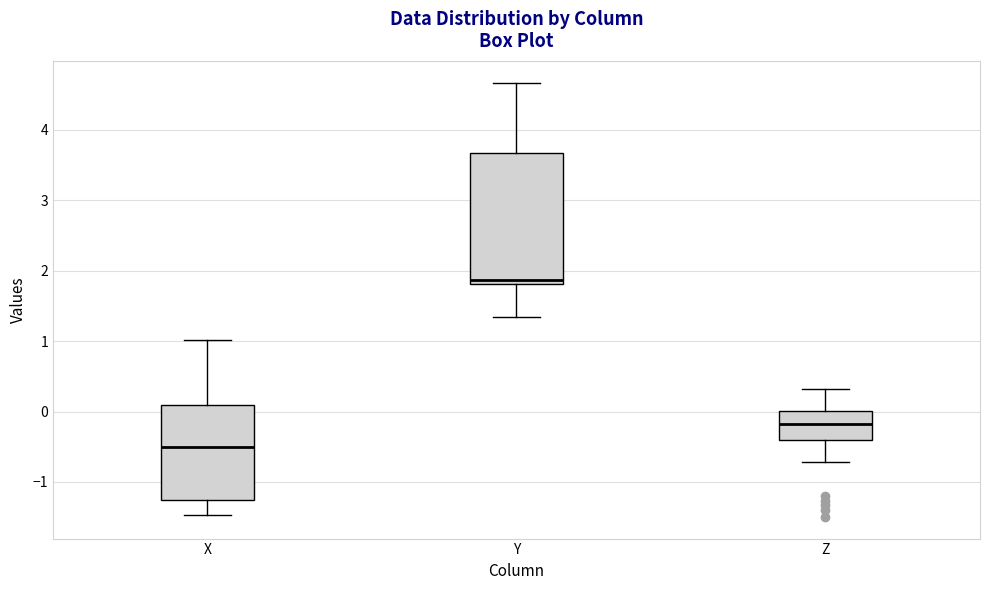

Reading left to right, read every box against the y-axis: the position of its median line, the range the box covers, and the ends of its whiskers. The values are not printed on the chart, so give them approximately, as read against the axis.

X: median -0.5, box -1.3 to 0.1, whiskers -1.5 to 1.0
Y: median 1.9, box 1.8 to 3.7, whiskers 1.3 to 4.7
Z: median -0.2, box -0.4 to 0.0, whiskers -0.7 to 0.3